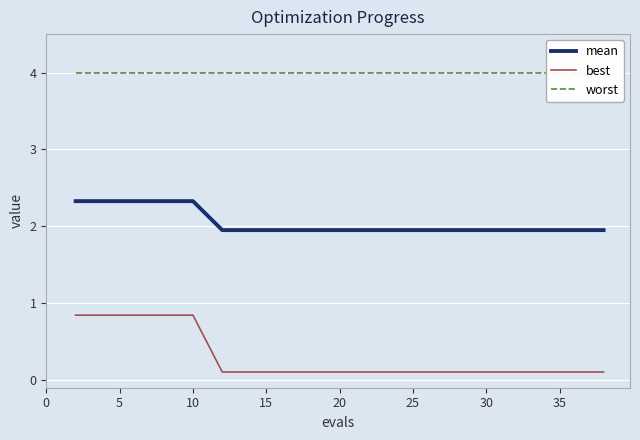

Reading left to right, transcribe all the data shown in this chart.

mean: 2.3	2.3	2.3	2.3	2.3	2.0	2.0	2.0	2.0	2.0	2.0	2.0	2.0	2.0	2.0	2.0	2.0	2.0	2.0	2.0
best: 0.8	0.8	0.8	0.8	0.8	0.1	0.1	0.1	0.1	0.1	0.1	0.1	0.1	0.1	0.1	0.1	0.1	0.1	0.1	0.1
worst: 4.0	4.0	4.0	4.0	4.0	4.0	4.0	4.0	4.0	4.0	4.0	4.0	4.0	4.0	4.0	4.0	4.0	4.0	4.0	4.0